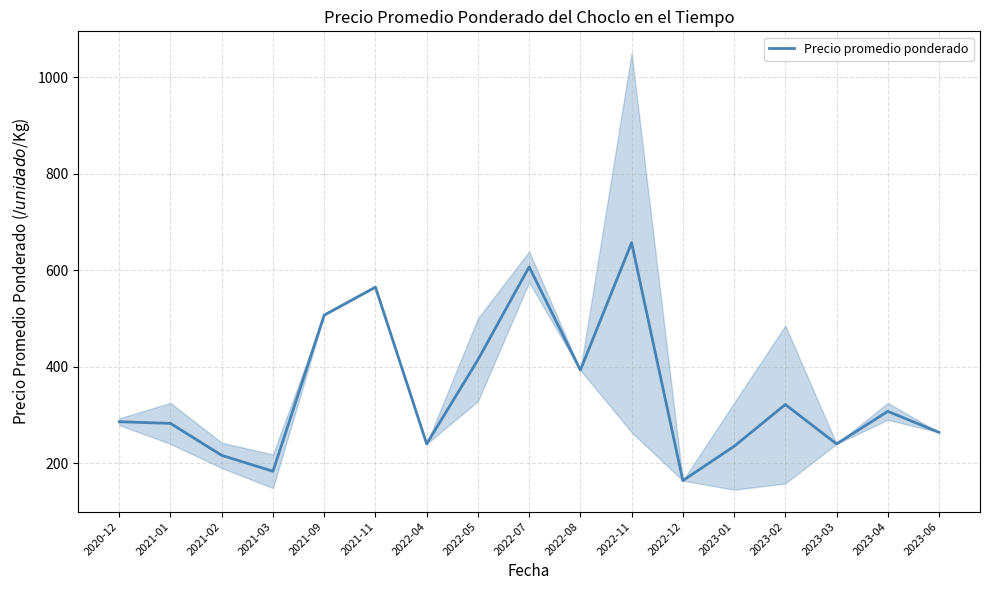

List the labels in order of value, largest first.

2022-11, 2022-07, 2021-11, 2021-09, 2022-05, 2022-08, 2023-02, 2023-04, 2020-12, 2021-01, 2023-06, 2022-04, 2023-03, 2023-01, 2021-02, 2021-03, 2022-12